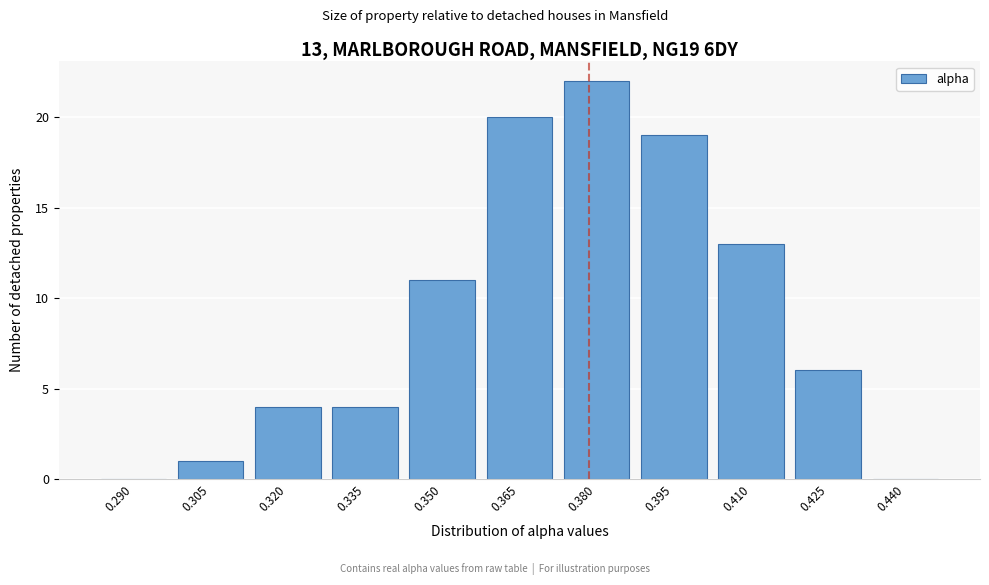

Reading left to right, extract all data points from this chart.

0.290=0	0.305=1	0.320=4	0.335=4	0.350=11	0.365=20	0.380=22	0.395=19	0.410=13	0.425=6	0.440=0